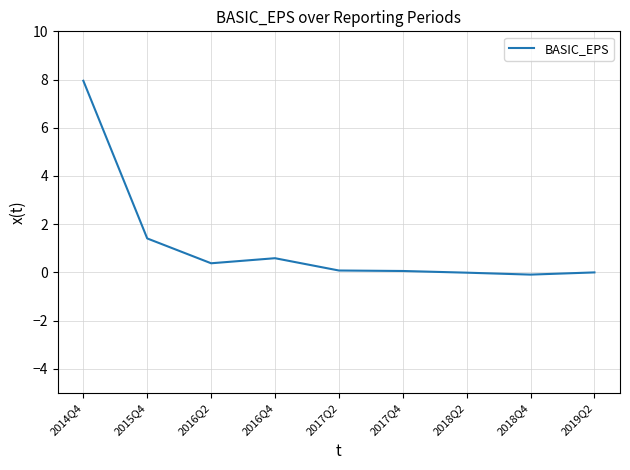

At which category does the chart reach its peak across all series?

2014Q4